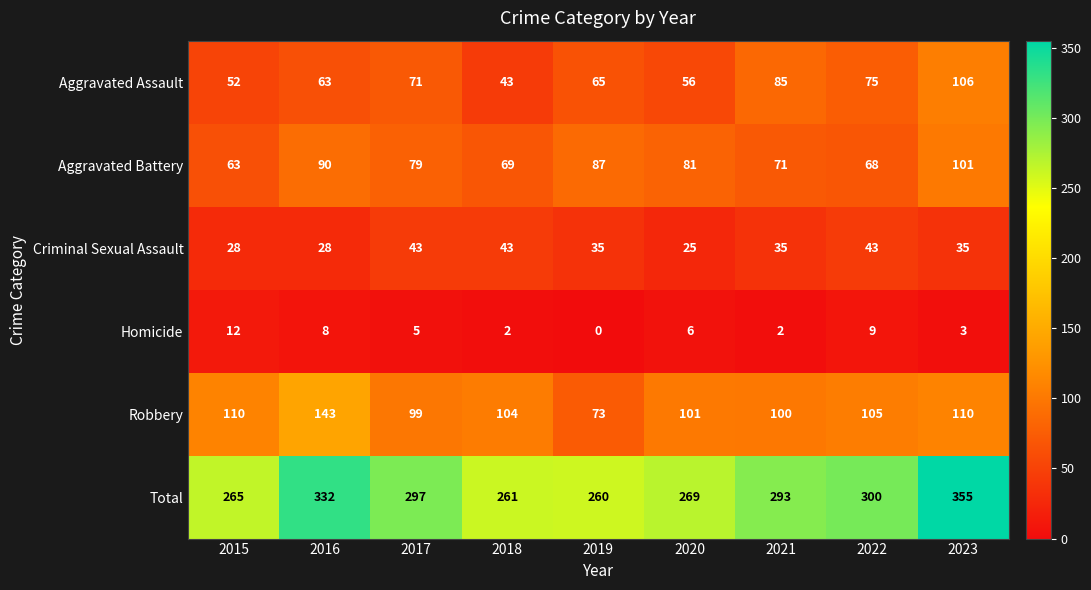

At how many categories does at least one series exceed 324?

2